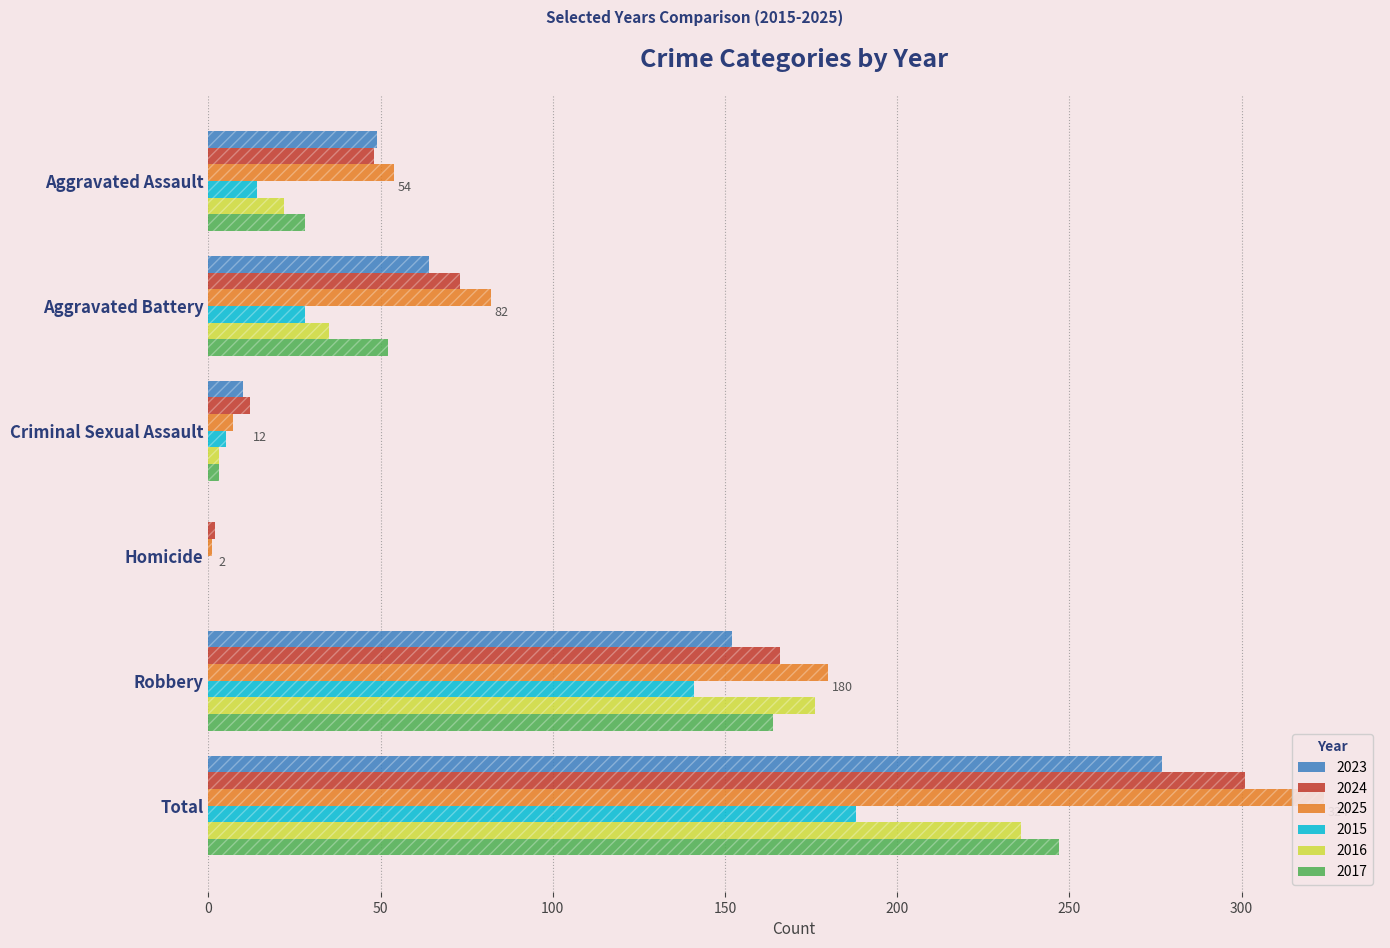

Does the chart contain stacked bars?

No